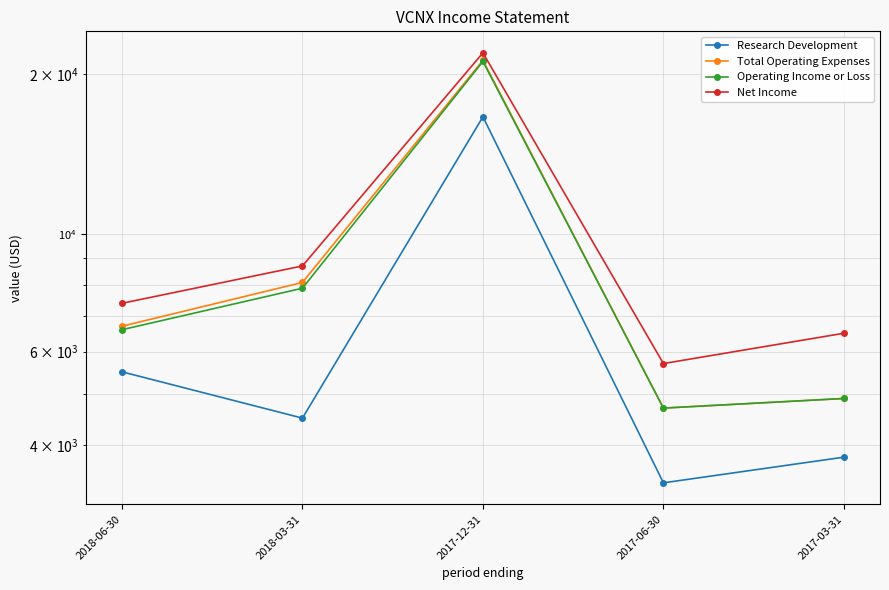

How many series are shown in this chart?

4